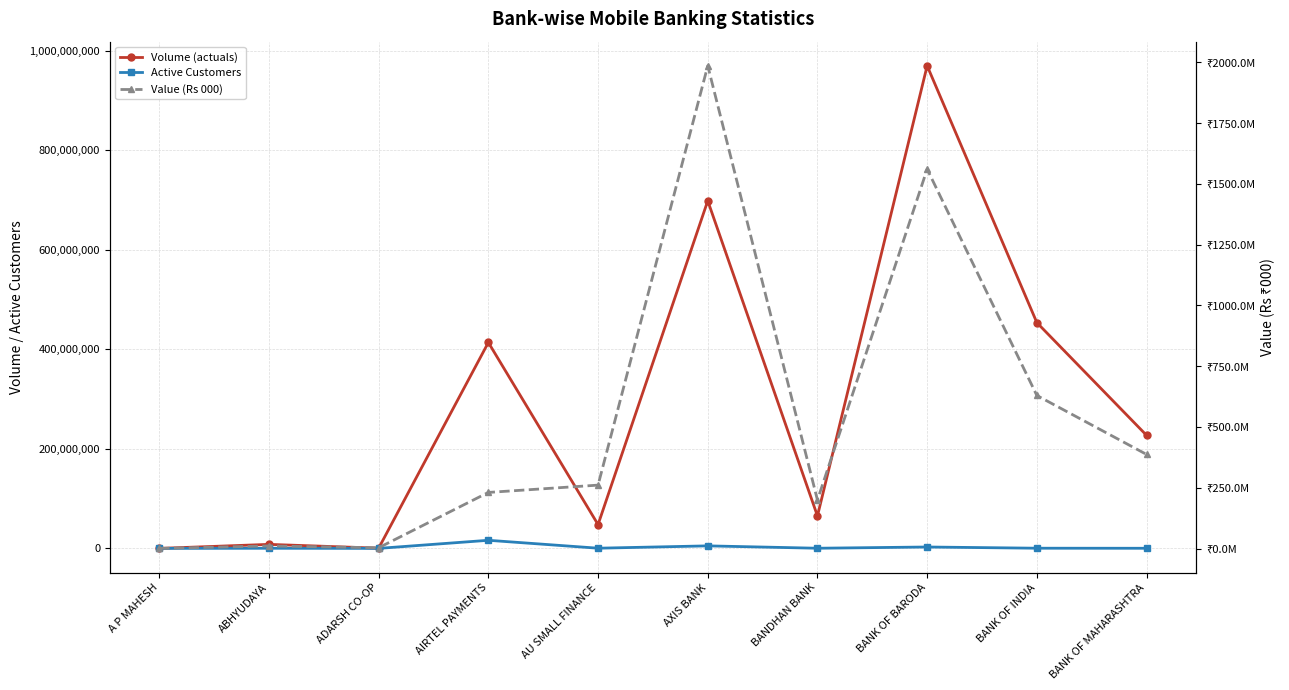

Read the Active Customers value at AU SMALL FINANCE.

379918.0